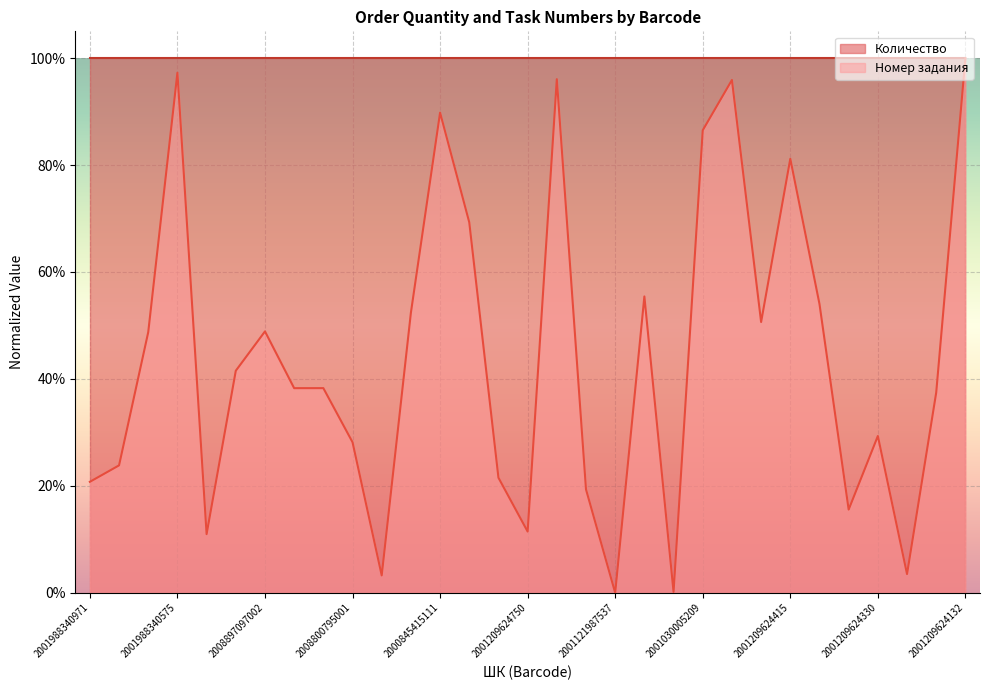

Reading left to right, transcribe all the data shown in this chart.

0.2	0.2	0.5	1.0	0.1	0.4	0.5	0.4	0.4	0.3	0.0	0.5	0.9	0.7	0.2	0.1	1.0	0.2	0.0	0.6	0.0	0.9	1.0	0.5	0.8	0.5	0.2	0.3	0.0	0.4	1.0